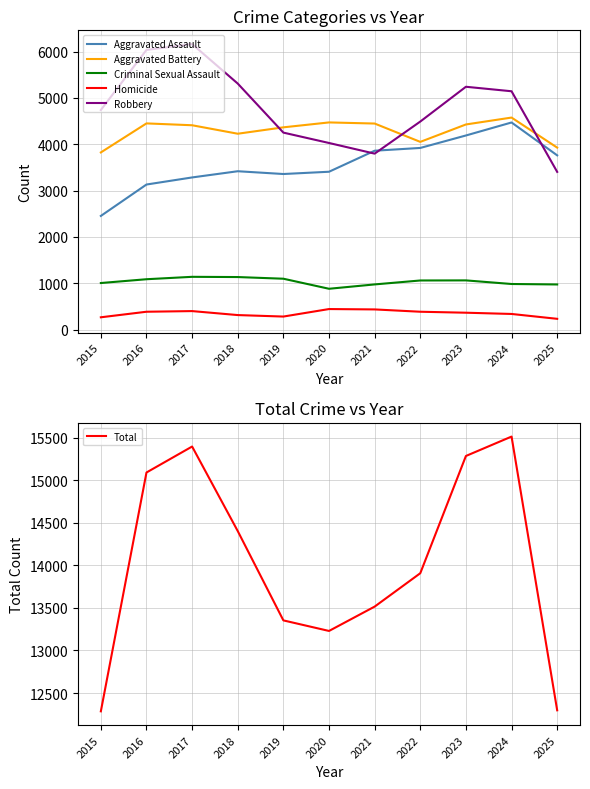

Where is the first local minimum for Aggravated Battery?

2018